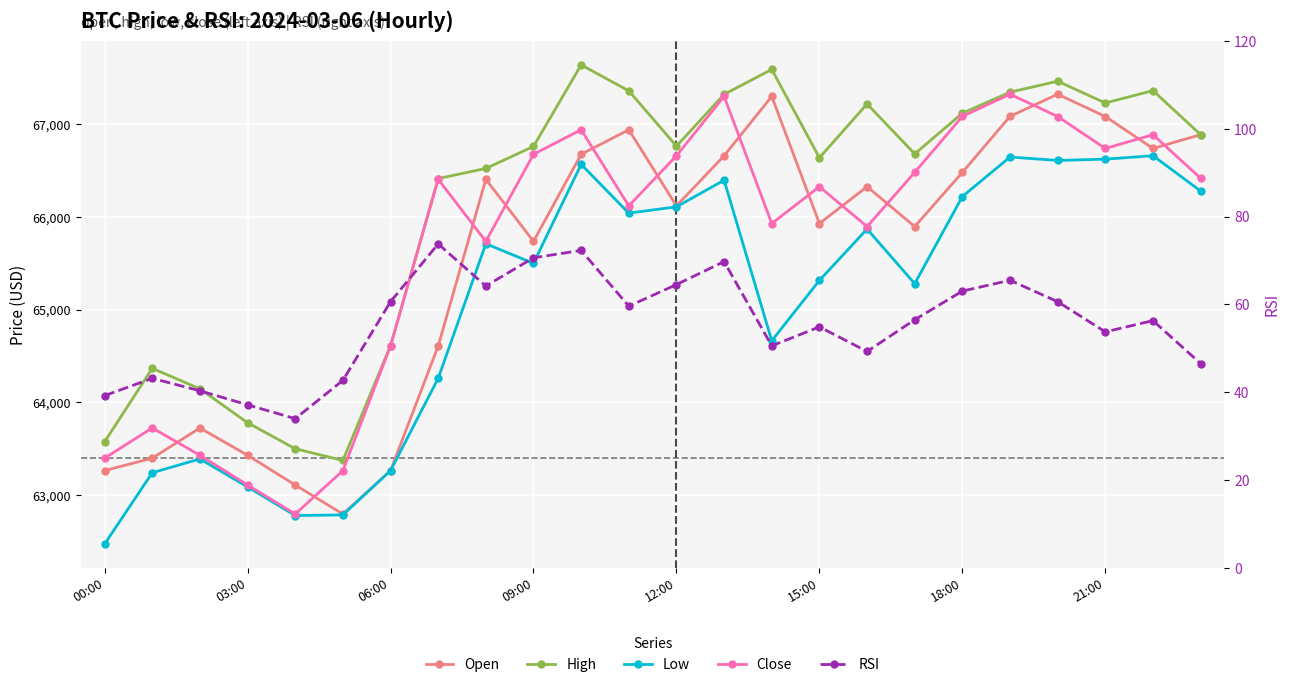

Between 13 and 17, which is larger?

13